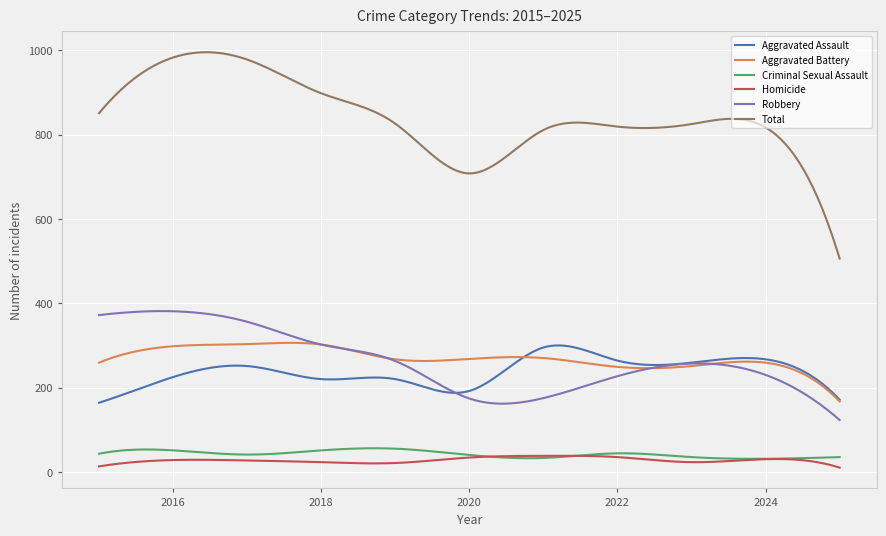

Which series has the widest spread of values?

Total